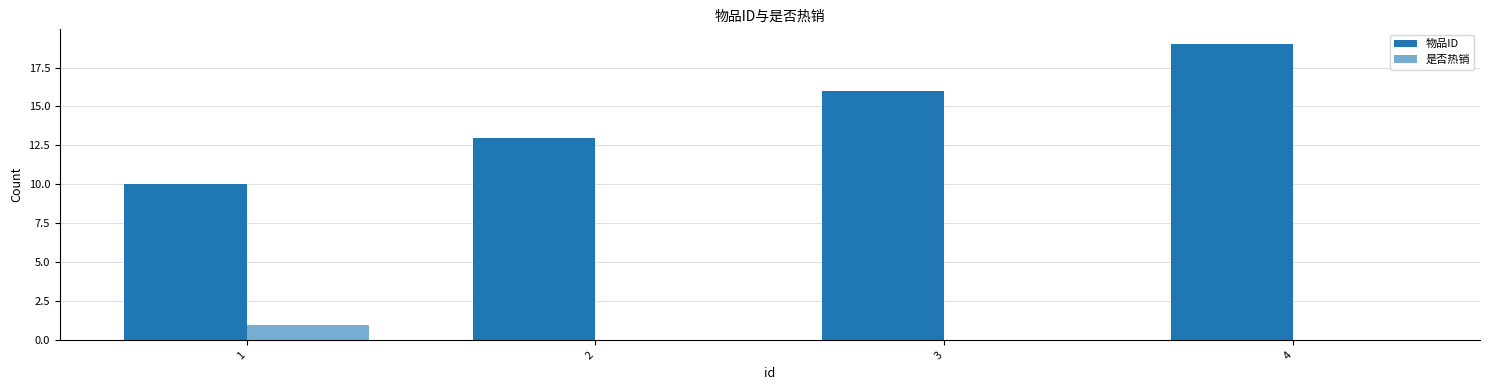

Which series has the widest spread of values?

物品ID